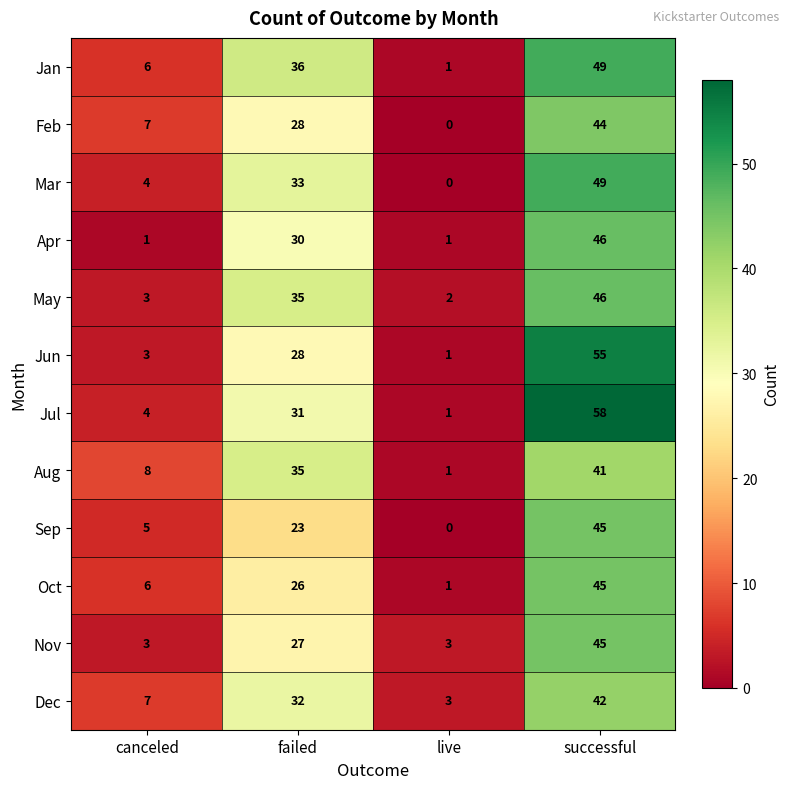

List the labels in order of Aug value, smallest first.

live, canceled, failed, successful